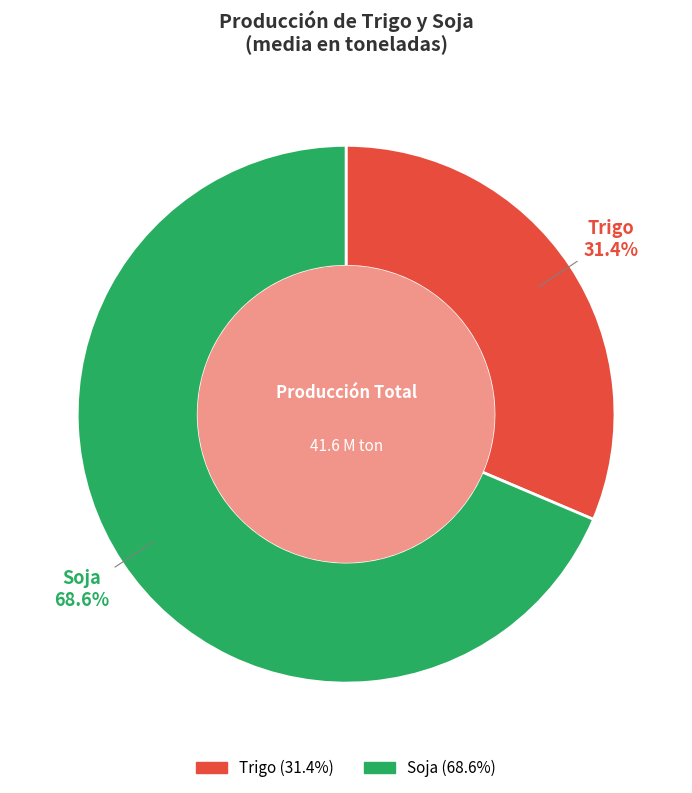

Is there any slice that represents more than half of the pie?

Yes